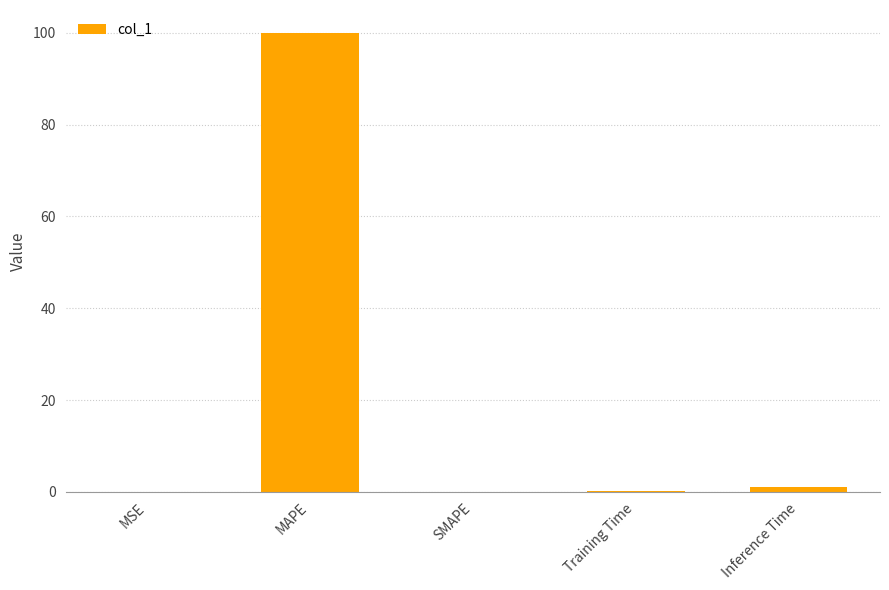

How many data points does each series have?

5